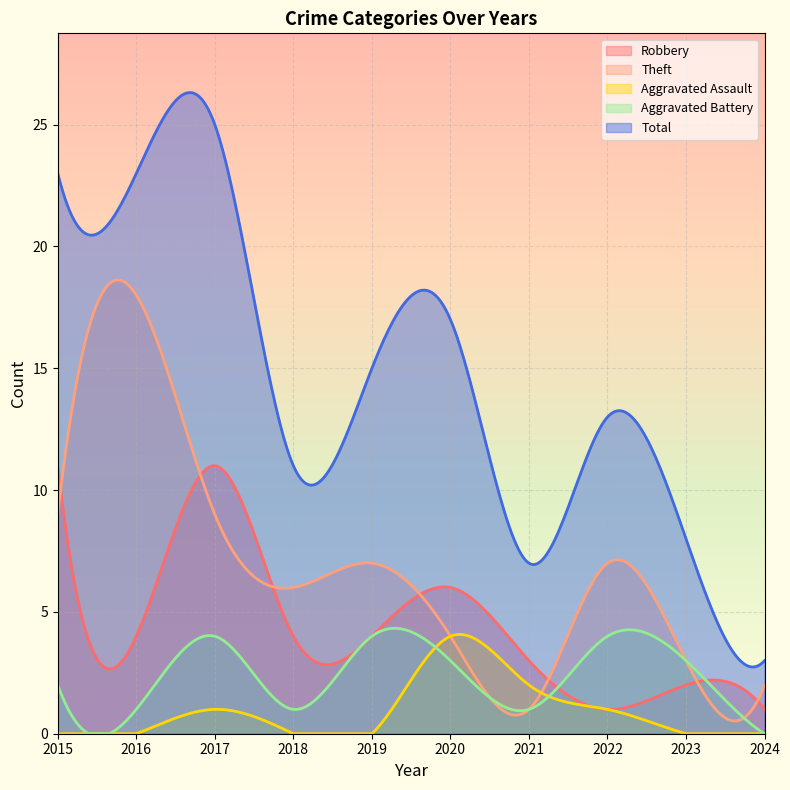

At which category is the sum across all series the highest?

2017